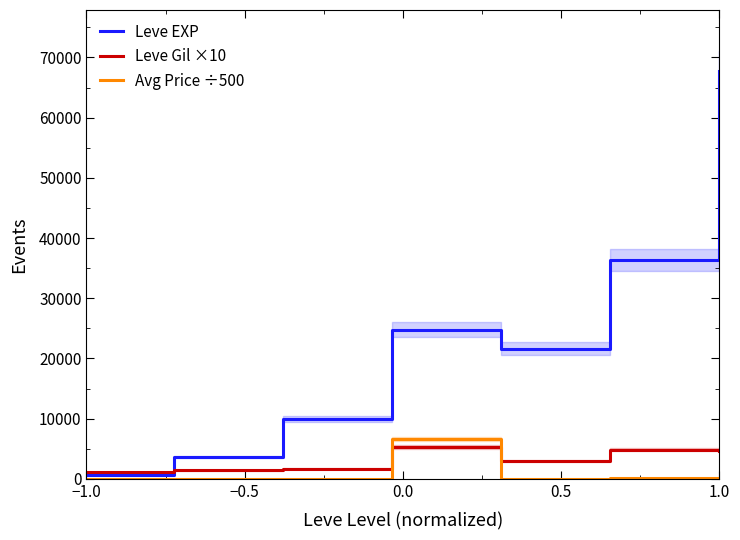

Which category has the highest value across all series?

1.0